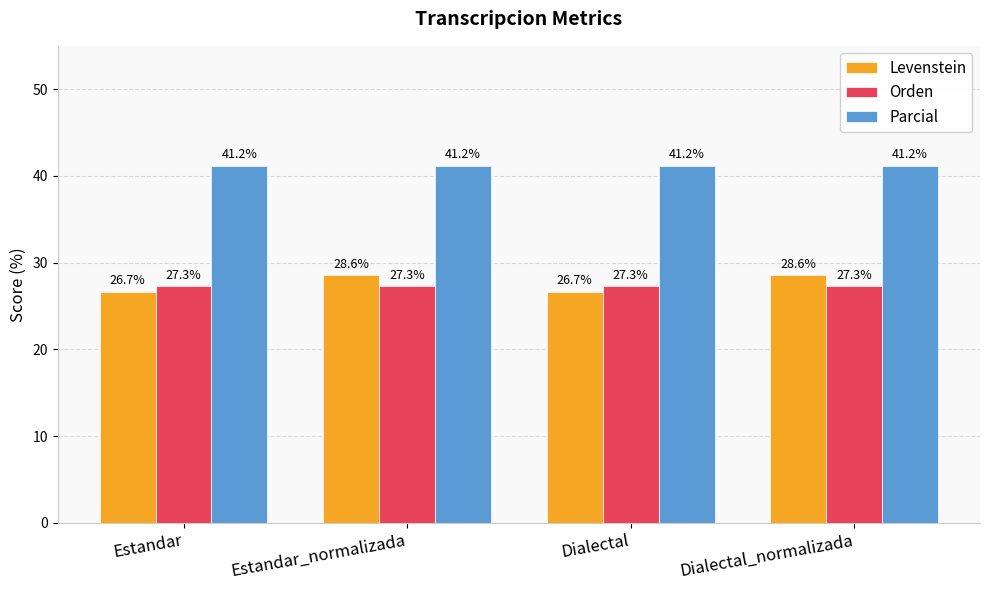

What is the difference between the highest and lowest values at Estandar_normalizada?

13.9